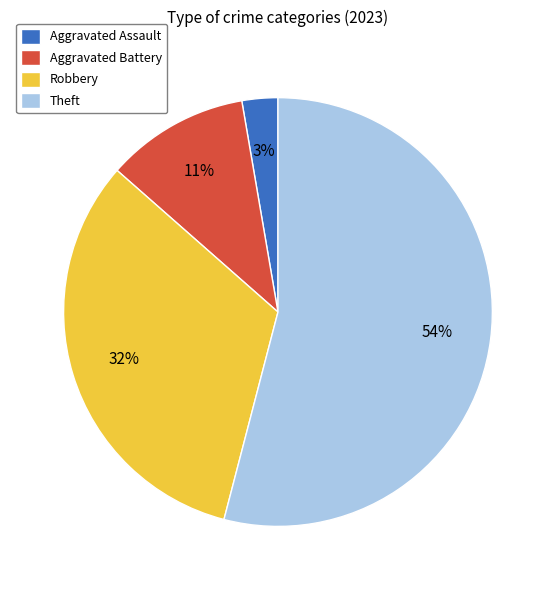

Rank the categories by value from lowest to highest.

Aggravated Assault, Aggravated Battery, Robbery, Theft